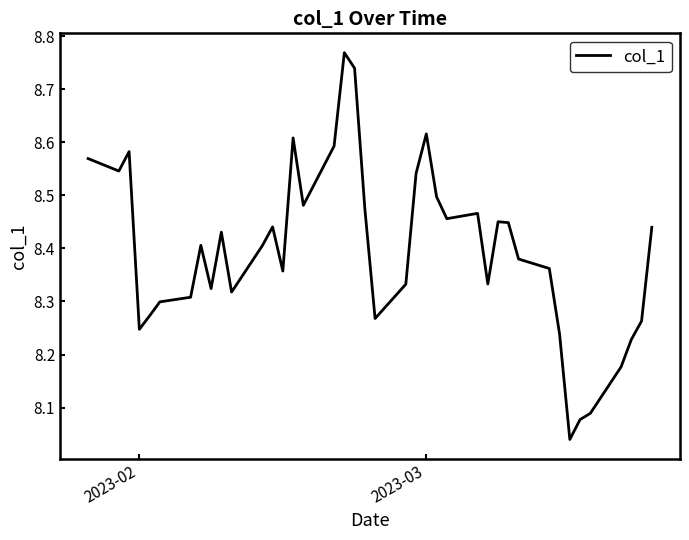

What is the difference between the maximum and minimum values?

0.7